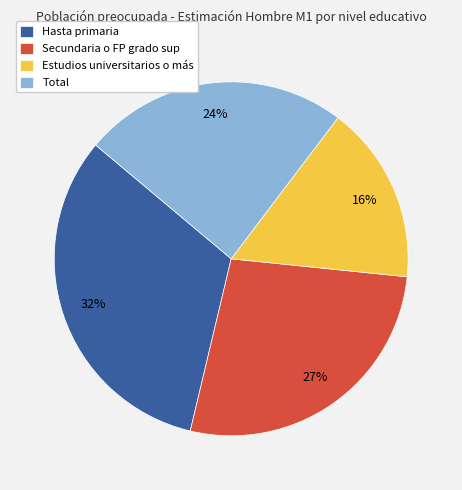

To the nearest percent, what portion does Estudios universitarios o más represent?

16%